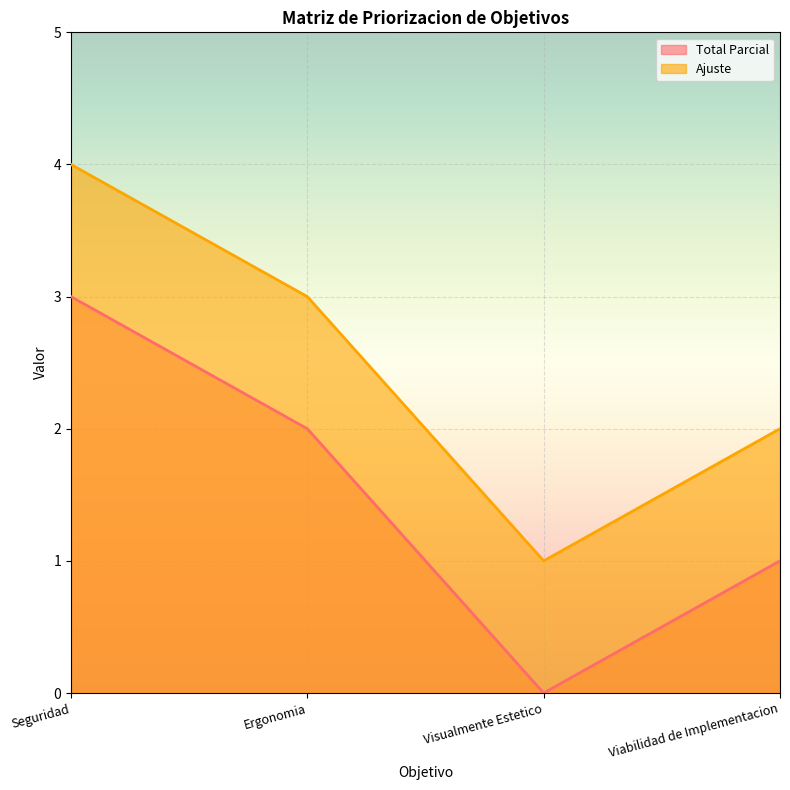

True or false: Ajuste and Total Parcial cross at least once.

False